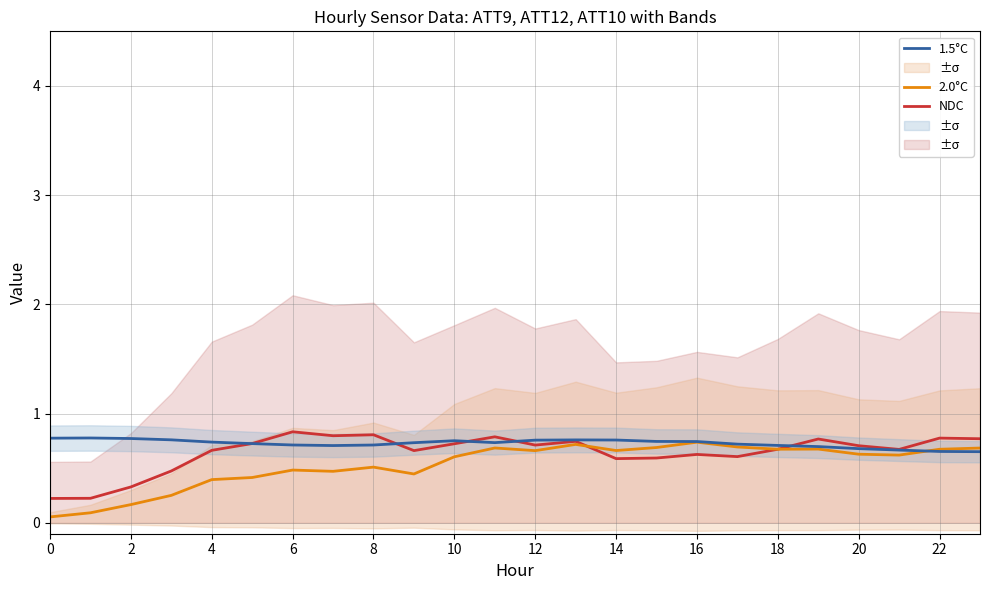

The value of NDC at 20 is 0.7. True or false?

True